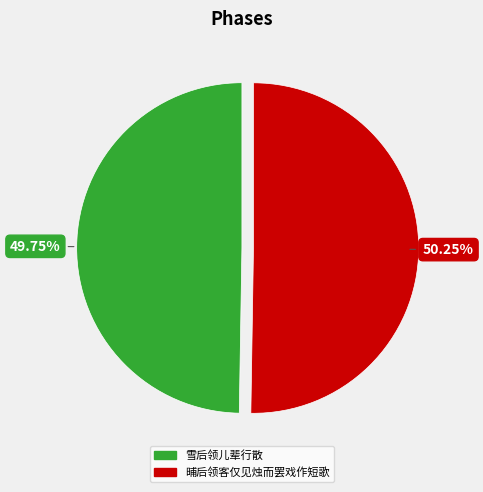

Is there a majority slice in this chart?

Yes